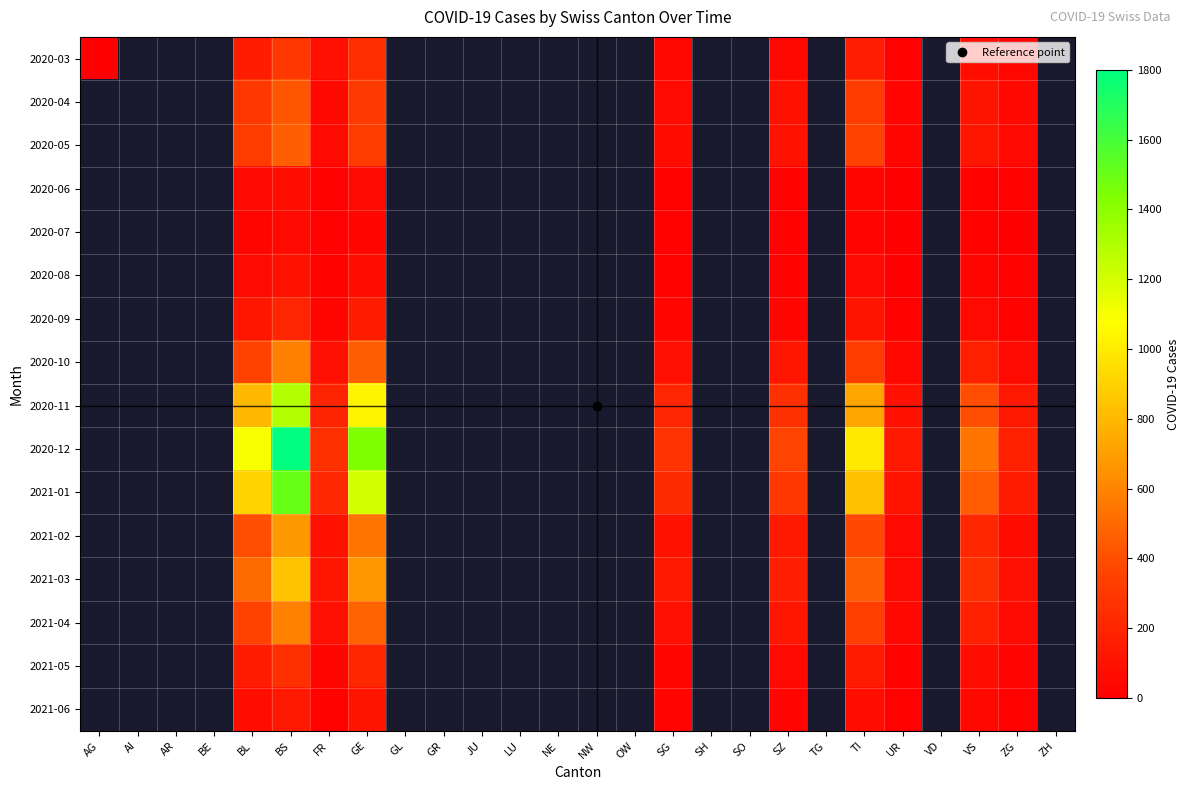

How many series are shown in this chart?

16